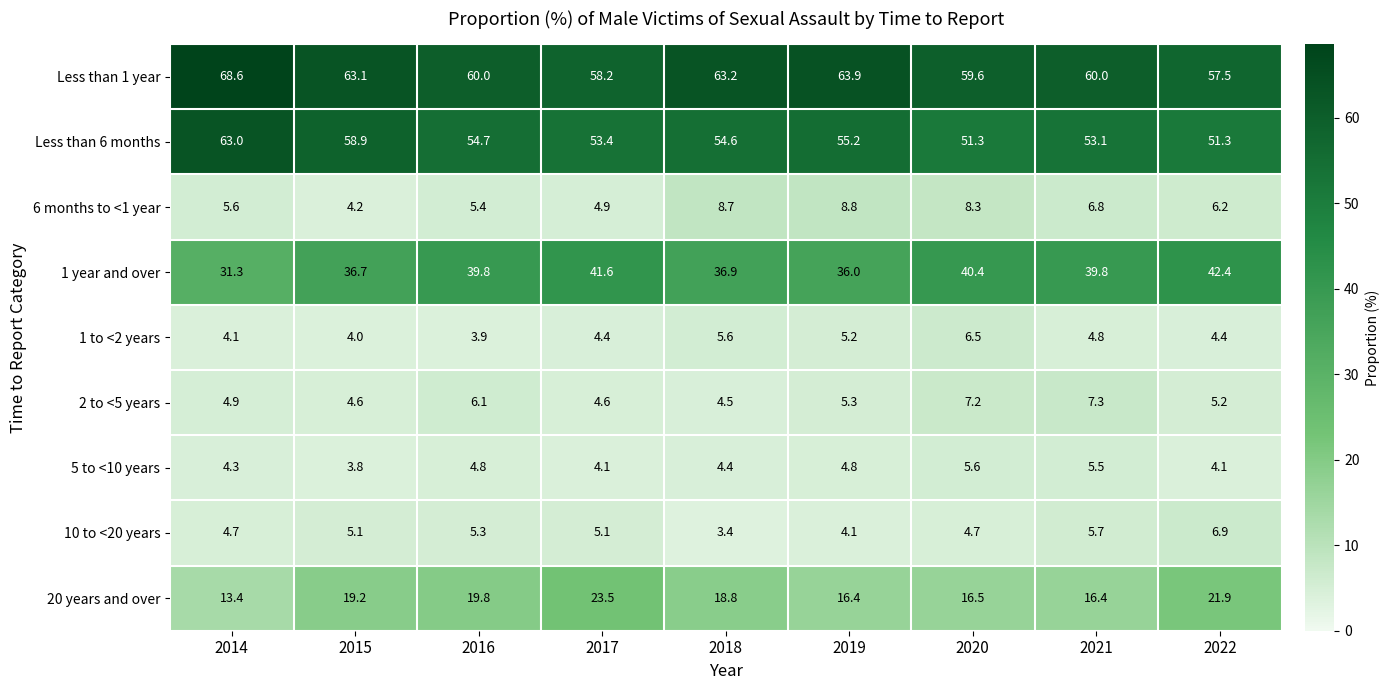

Which series has the largest range (max minus min)?

Less than 6 months